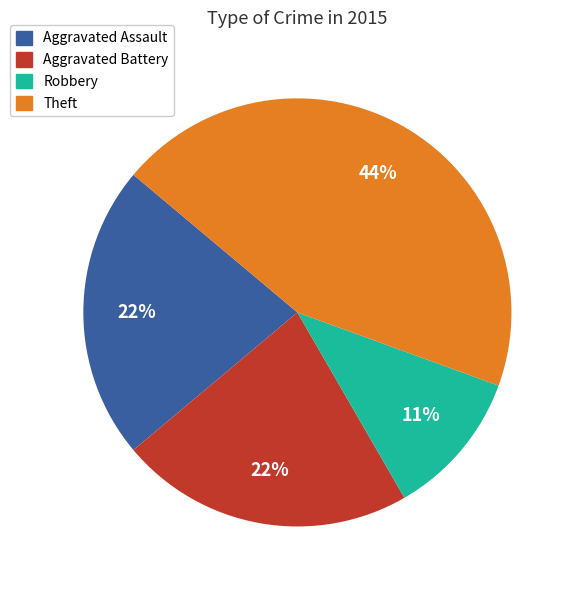

Is there any slice that represents more than half of the pie?

No